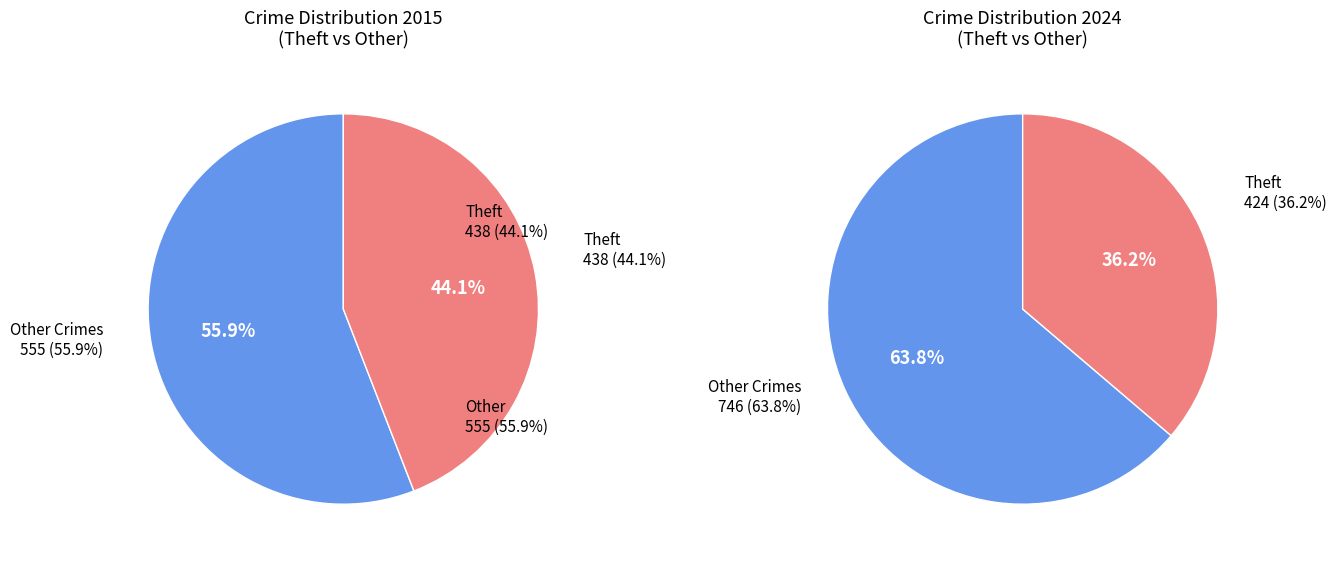

Between 2 and 8, which is larger?

8